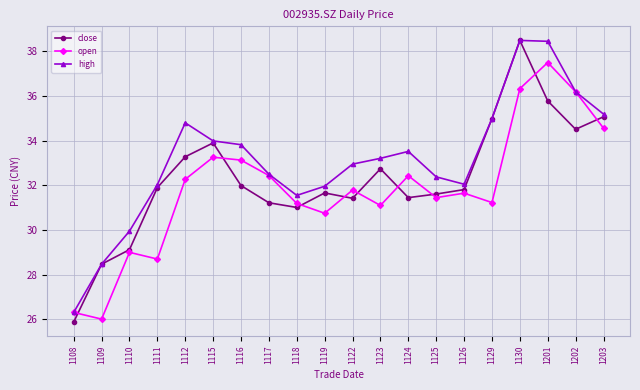

How many lines are shown in the chart?

3